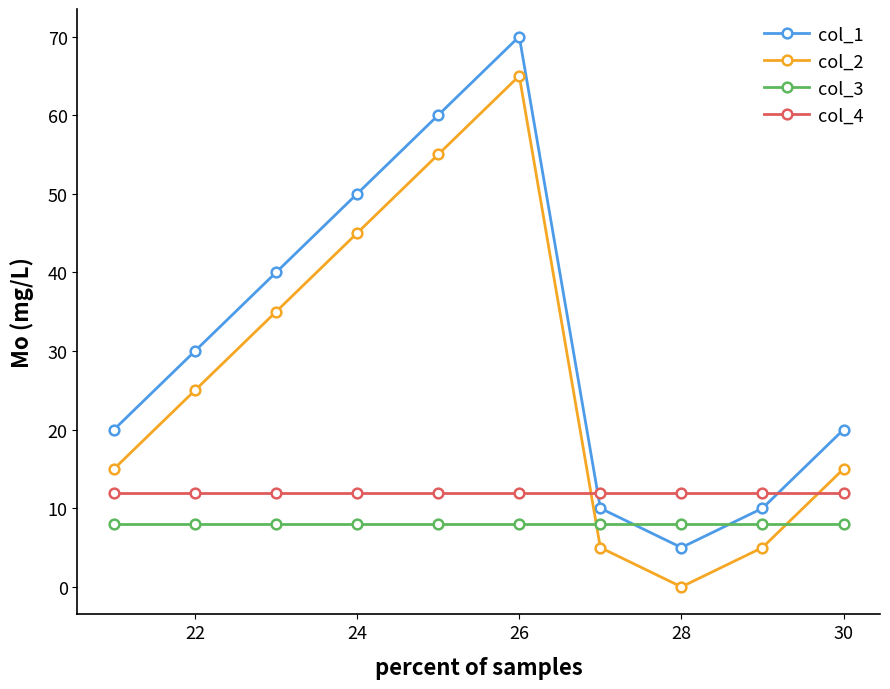

What is the minimum value for col_4?

12